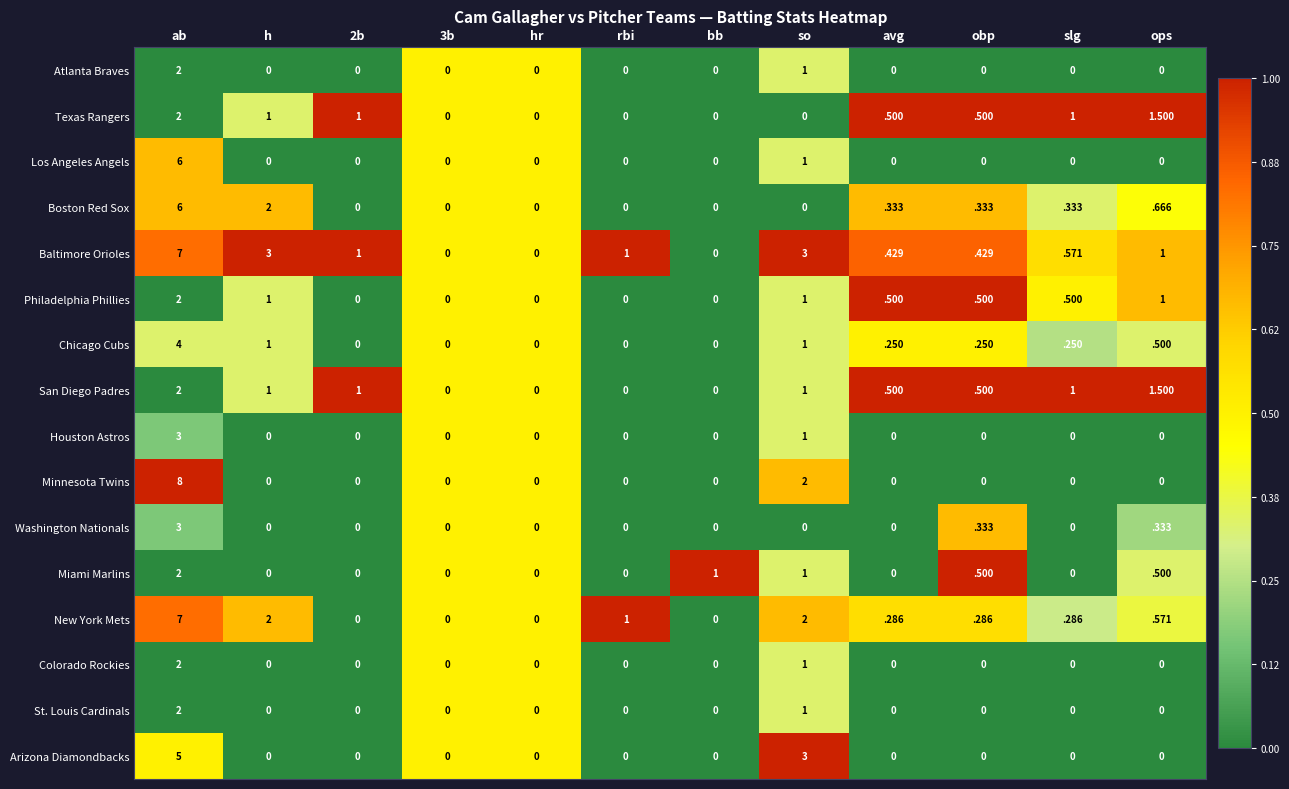

Is the value of Los Angeles Angels at avg greater than the value of Chicago Cubs at so?

No